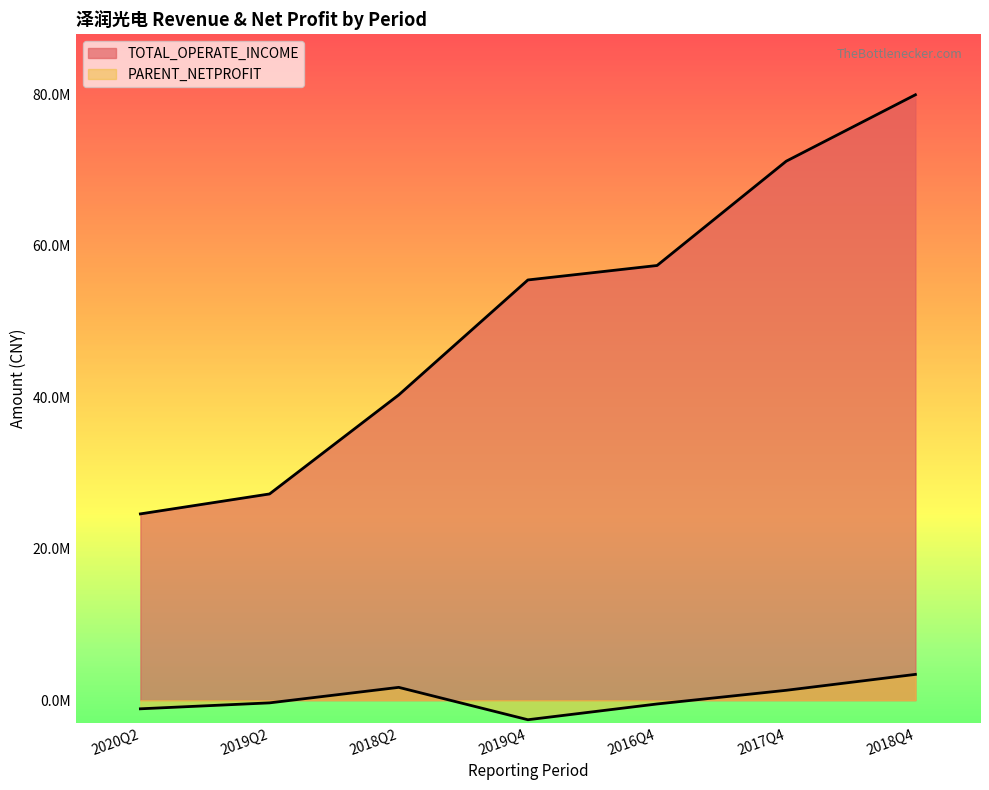

Rank the series by their maximum value, from highest to lowest.

TOTAL_OPERATE_INCOME, PARENT_NETPROFIT